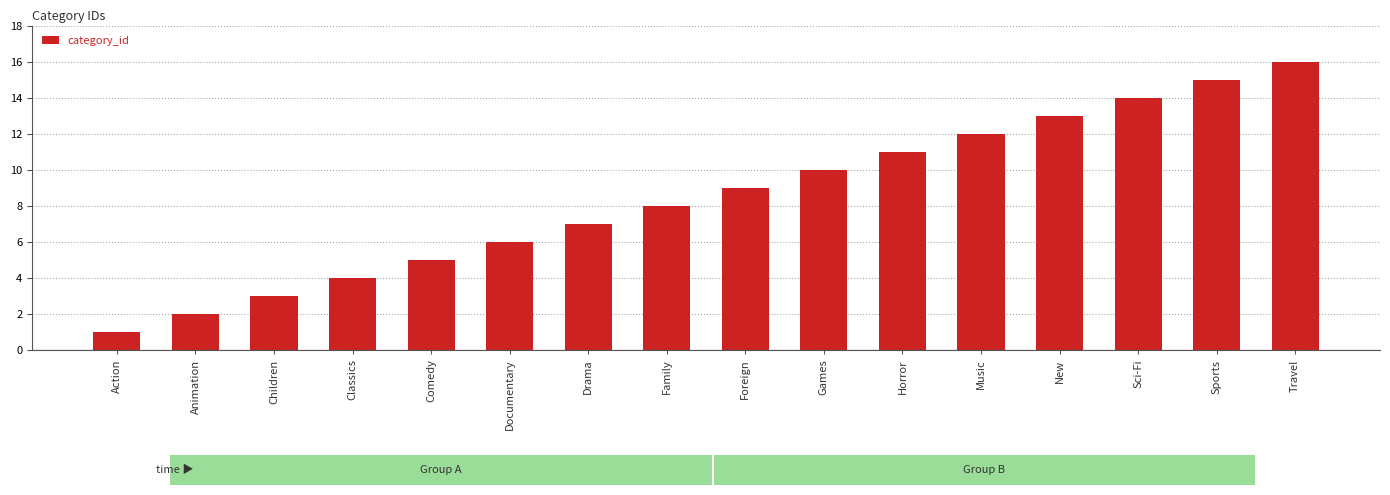

Reading right to left, list all the values displayed in this chart.

Travel=16	Sports=15	Sci-Fi=14	New=13	Music=12	Horror=11	Games=10	Foreign=9	Family=8	Drama=7	Documentary=6	Comedy=5	Classics=4	Children=3	Animation=2	Action=1